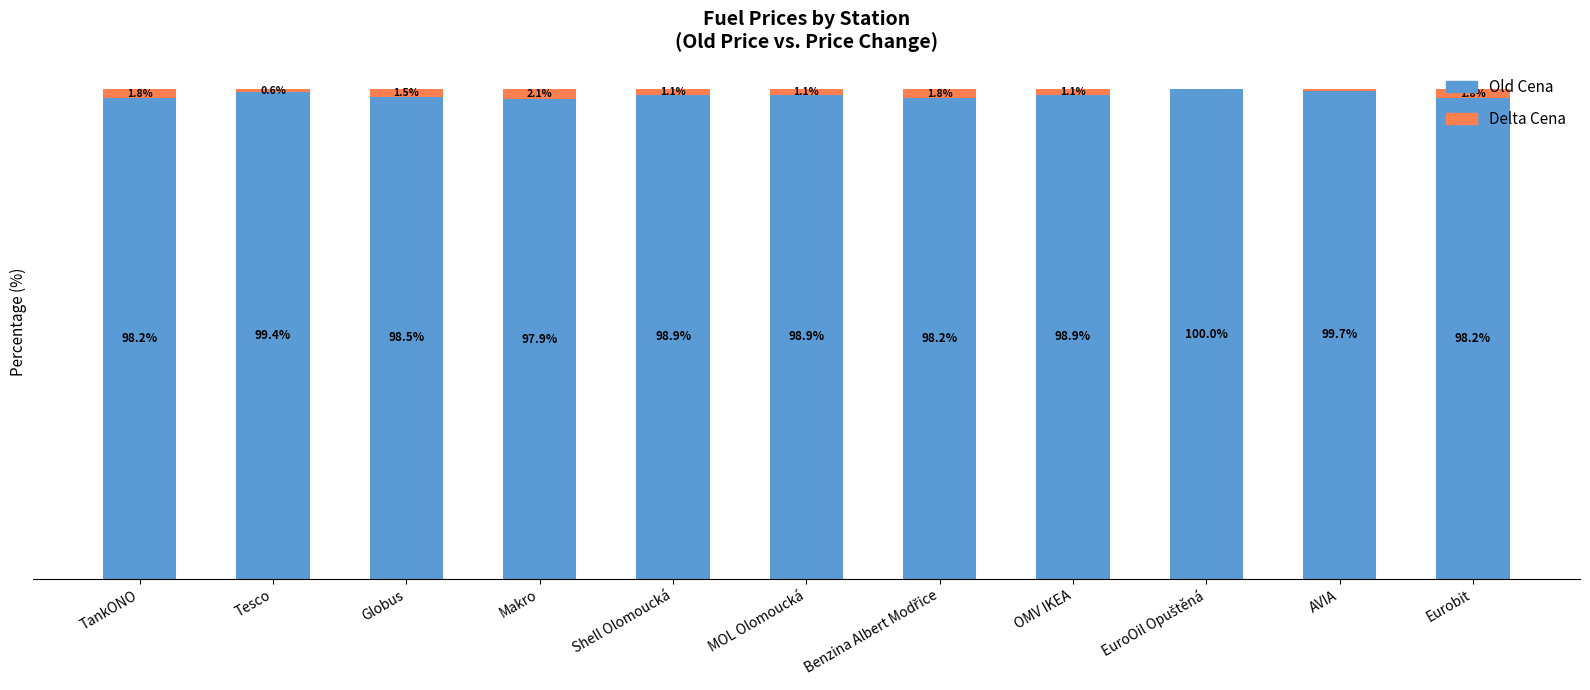

The value of Old Cena at Benzina Albert Modřice is 139.1. True or false?

False